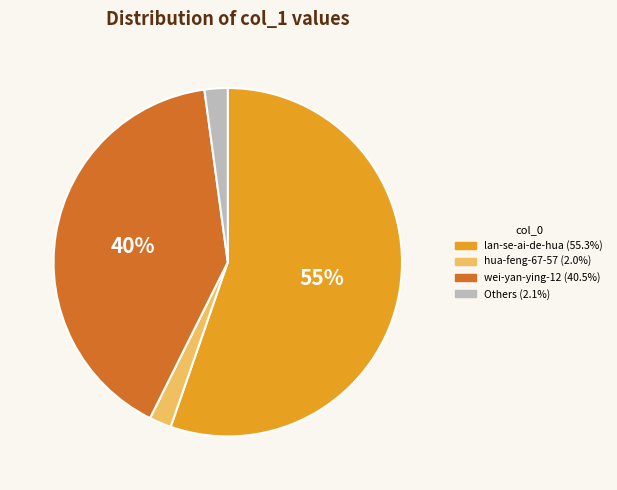

Does any single category account for the majority?

Yes